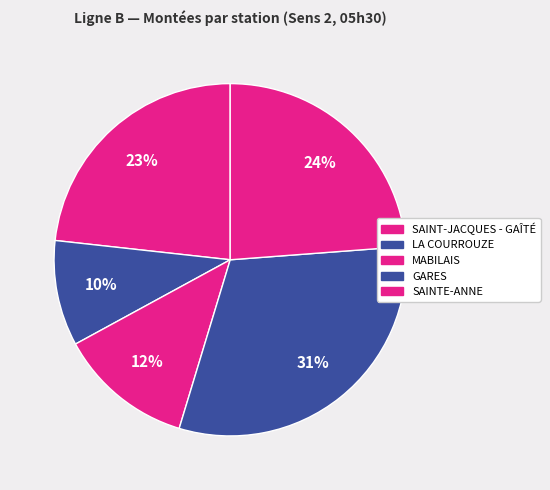

Does SAINT-JACQUES - GAÎTÉ account for over 50% of the chart?

No